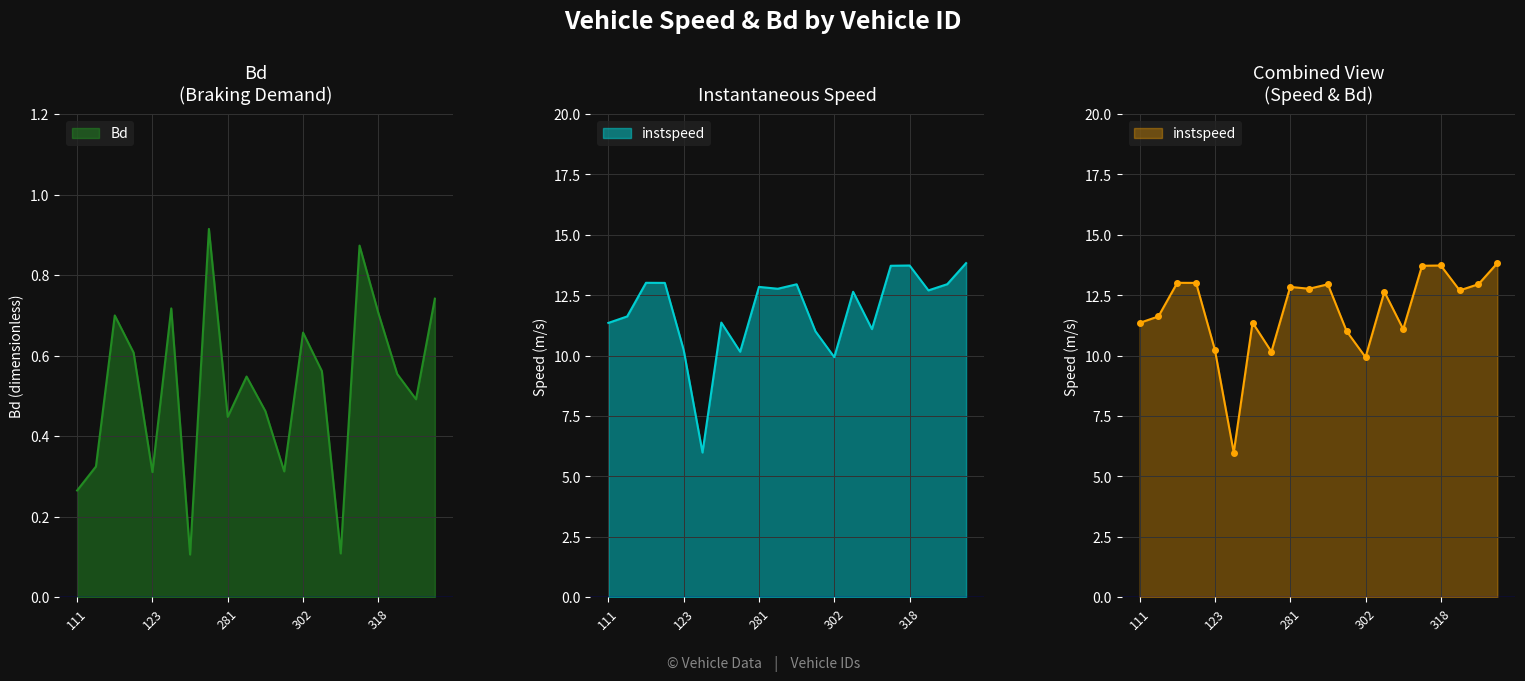

Is the value of Bd at 275 greater than the value of instspeed at 117?

No